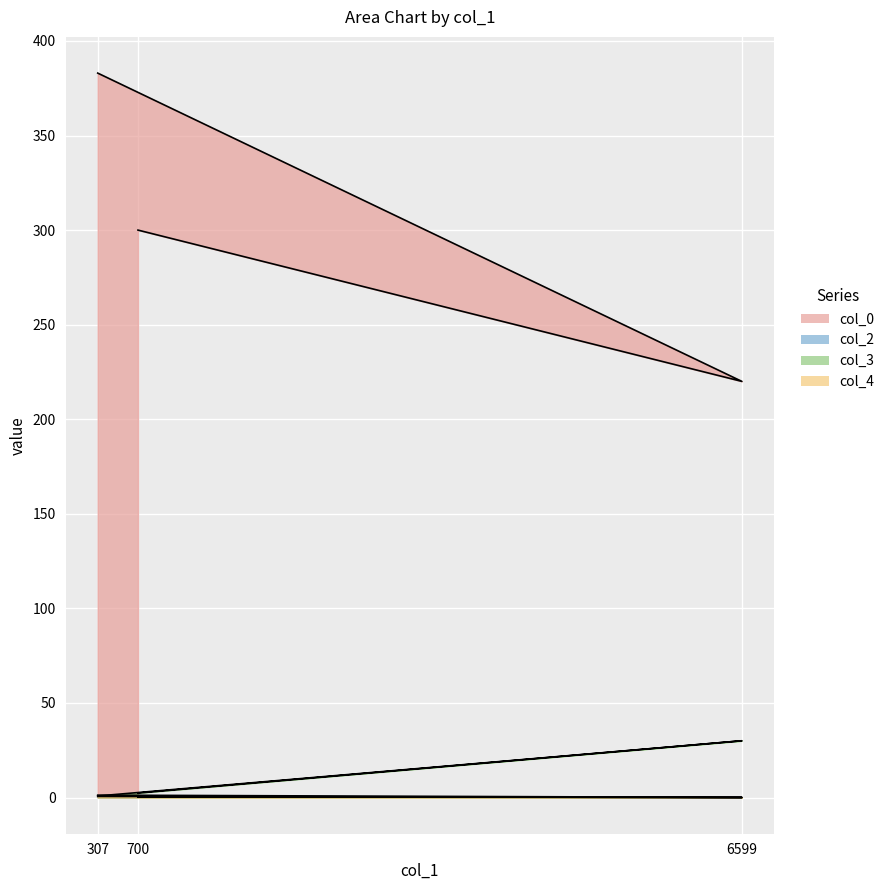

How many distinct data groups are displayed?

4